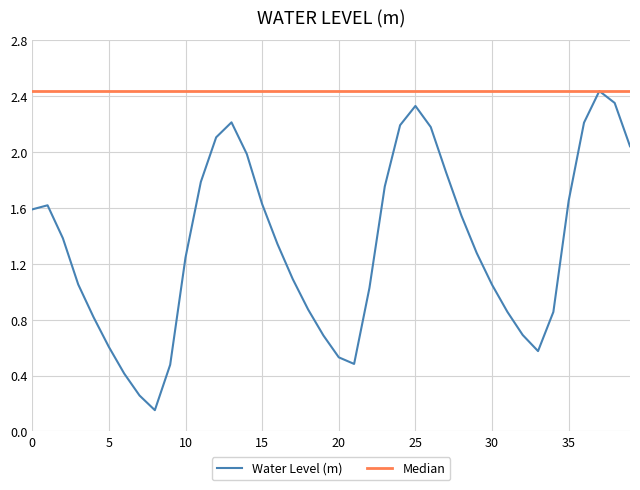

Does the chart display data point markers on the line(s)?

No